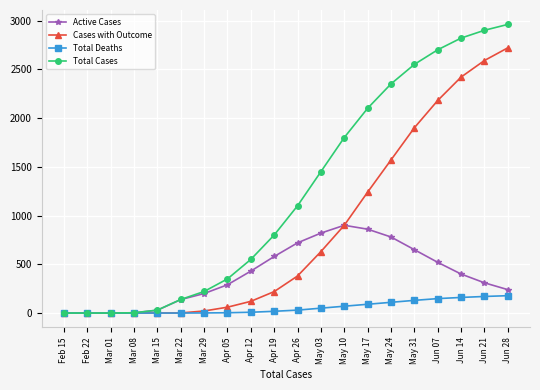

Rank the series by their average value, from highest to lowest.

Total Cases, Cases with Outcome, Active Cases, Total Deaths